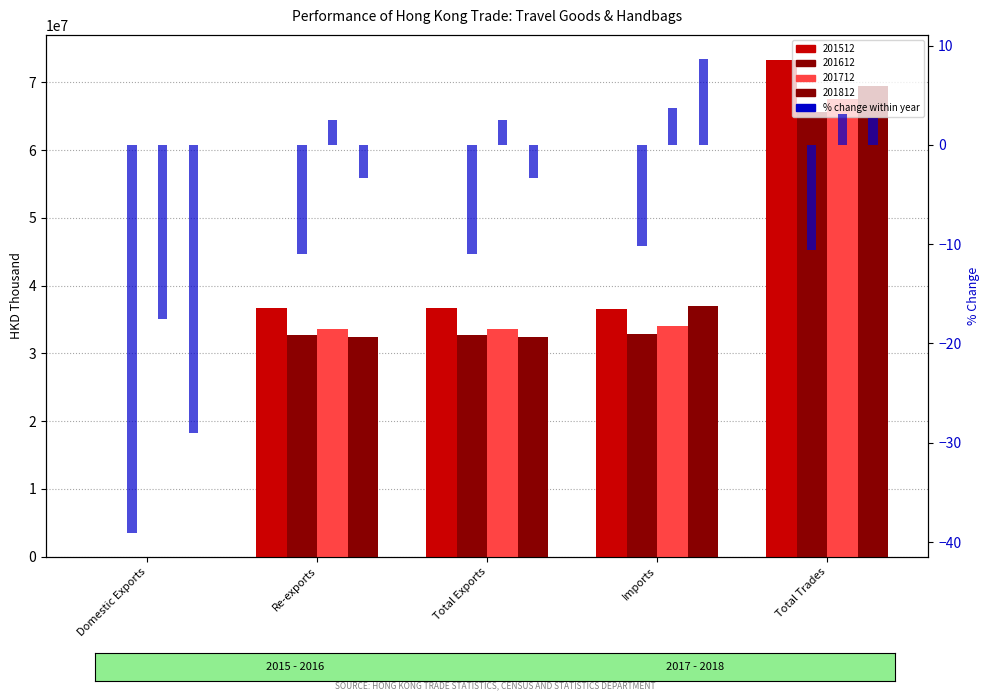

What is the label of the 2nd bar from the left?

Re-exports